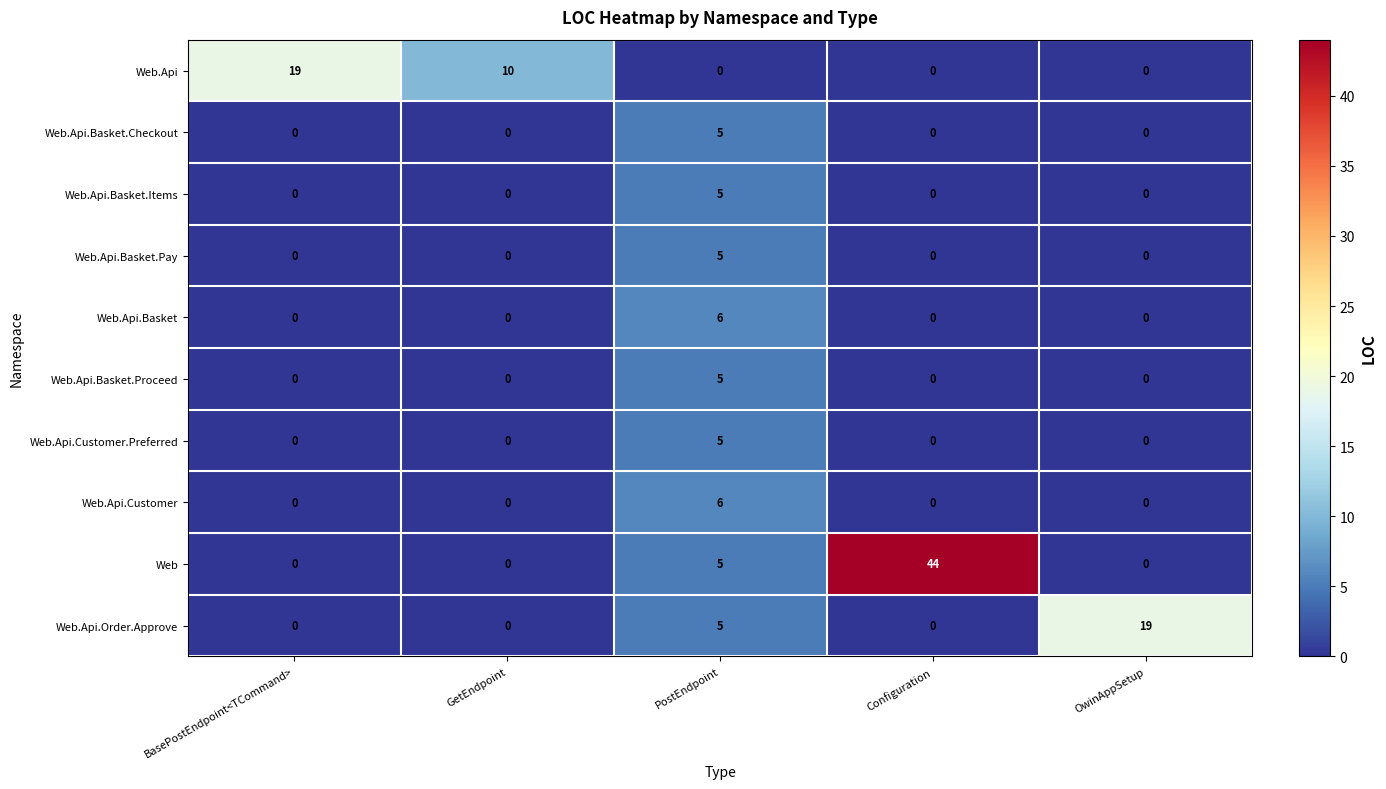

How many Web.Api.Order.Approve values are between 0 and 5?

4